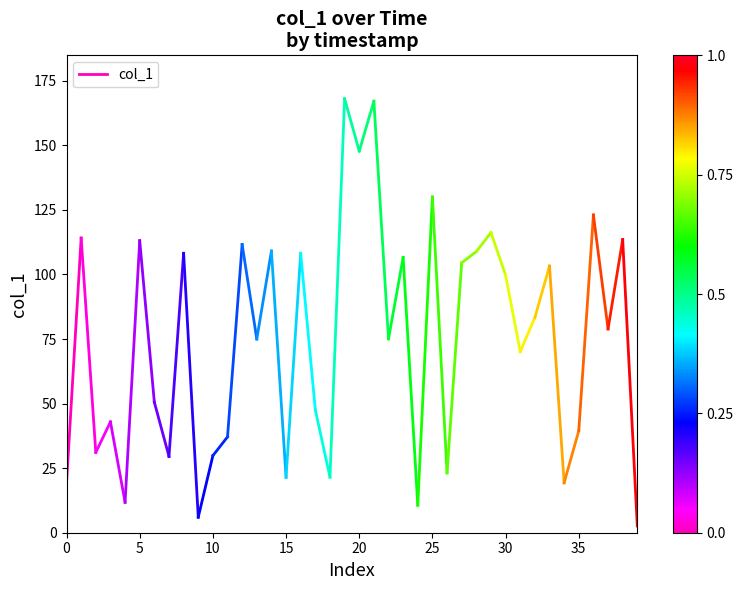

The value at 0 is 6.9. True or false?

False